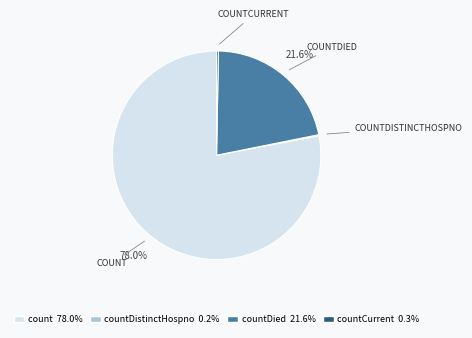

Is there a majority slice in this chart?

Yes